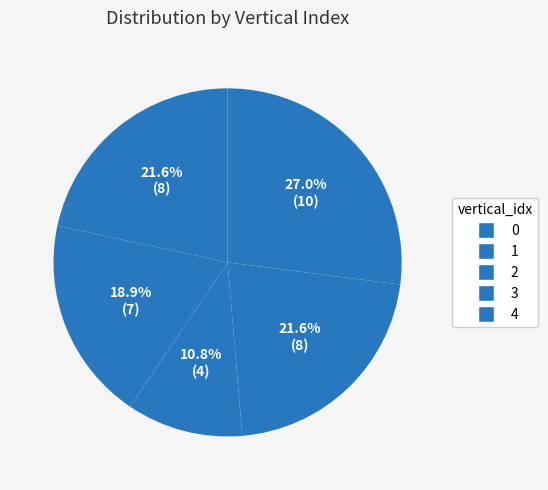

Count the number of slices in the pie.

5